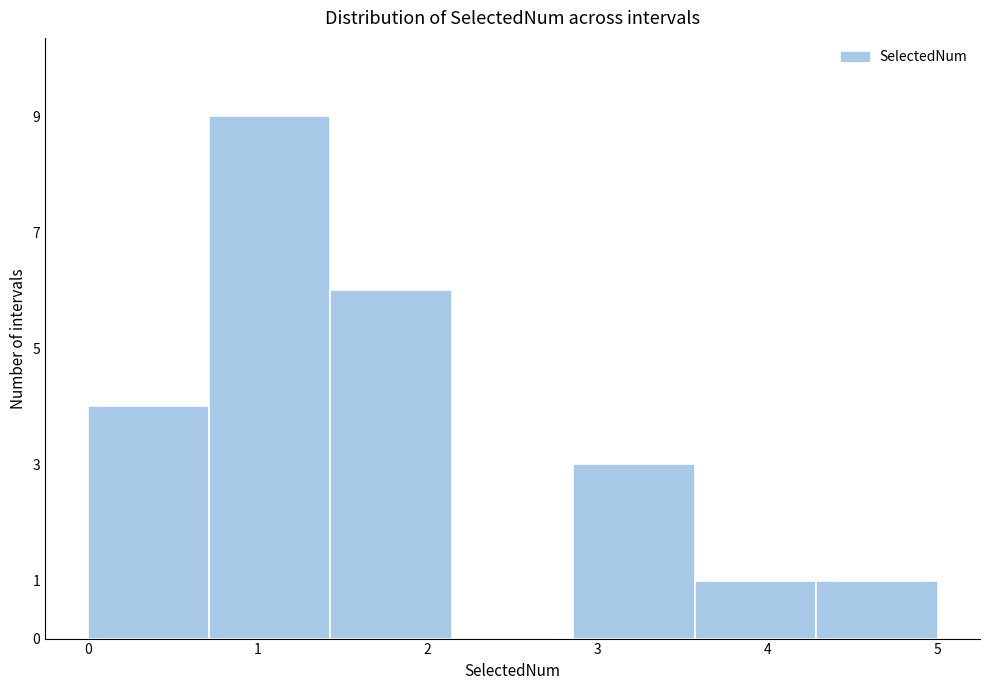

Reading left to right, transcribe this chart: for each bar, give the range it covers on the x-axis and its height. Neither the bar edges nor the heights are printed on the chart, so give them approximately, as read against the axes.

0.0 to 0.7: 4
0.7 to 1.4: 9
1.4 to 2.1: 6
2.1 to 2.9: 0
2.9 to 3.6: 3
3.6 to 4.3: 1
4.3 to 5.0: 1